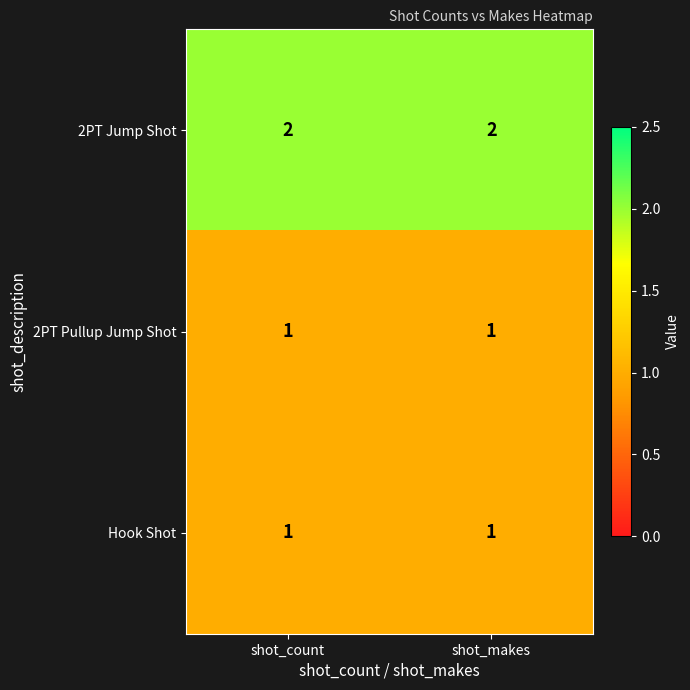

Is the value of 2PT Jump Shot at shot_makes greater than the value of Hook Shot at shot_makes?

Yes